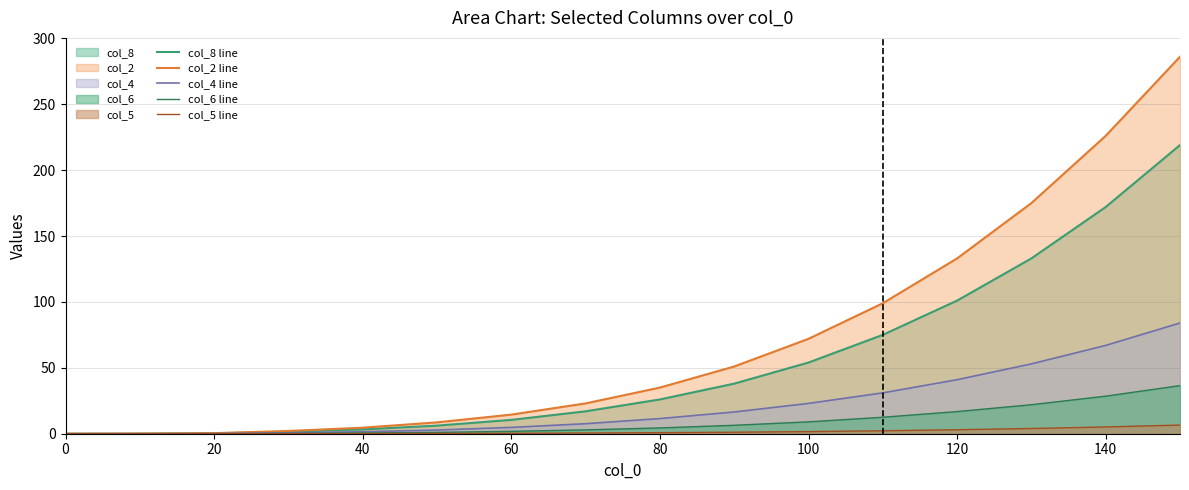

How many lines are shown in the chart?

5